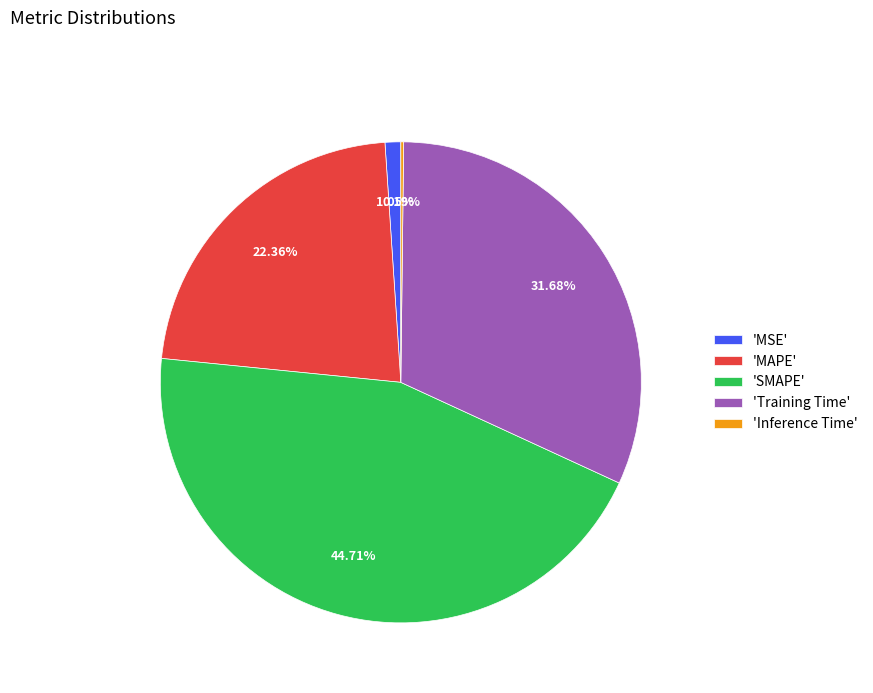

What is the ratio of the value at 'SMAPE' to the value at 'MAPE'?

2.0